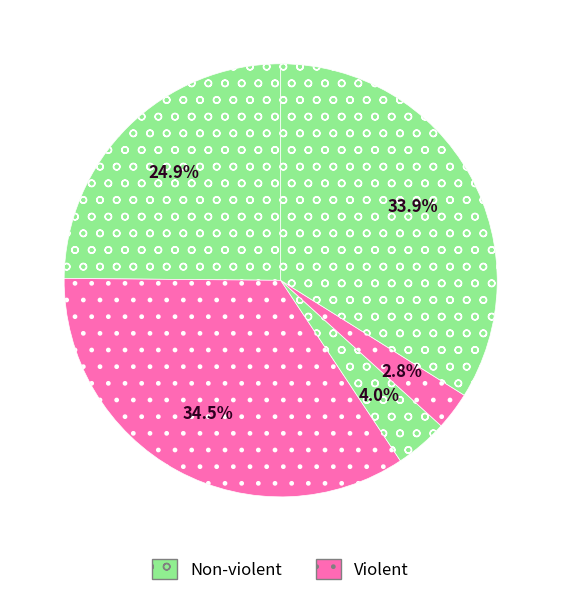

Count the number of slices in the pie.

5